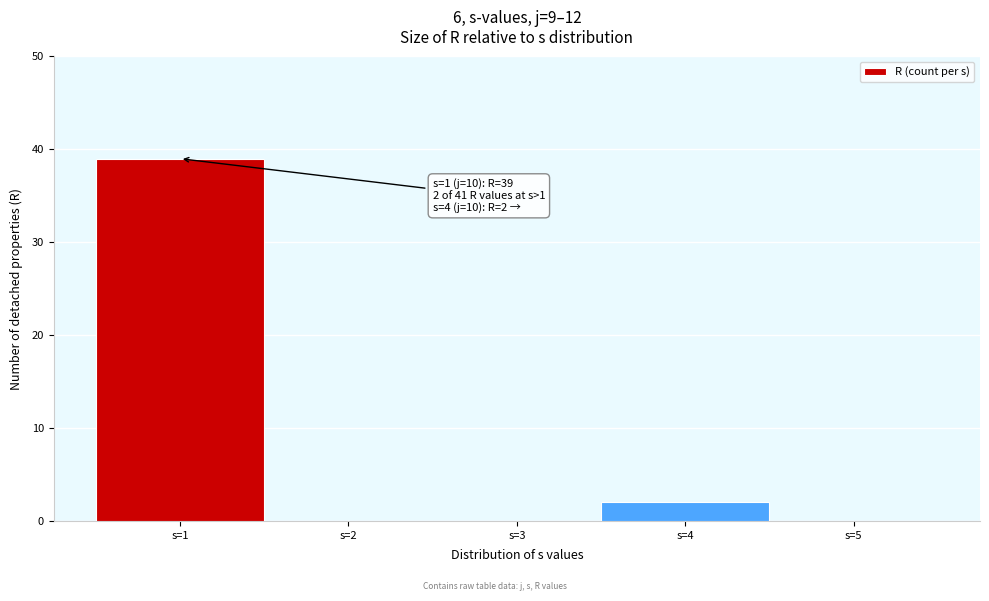

Over which range of the x-axis is the bar tallest?

0.5 to 1.5